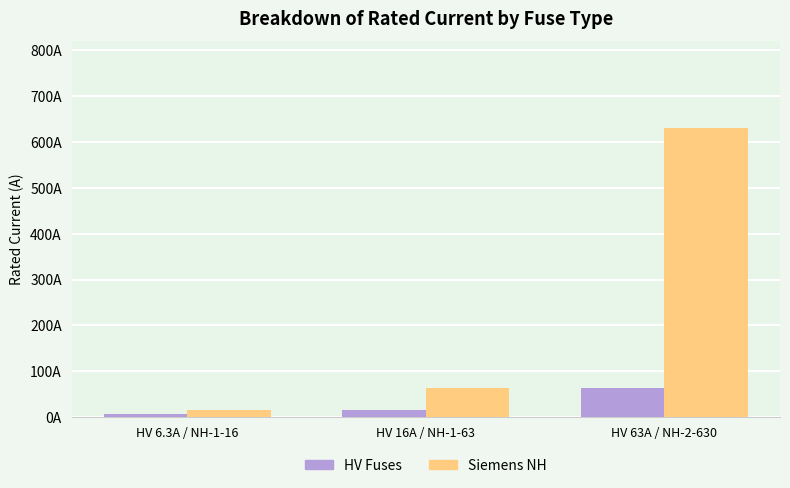

At which label does Siemens NH reach its minimum?

HV 6.3A / NH-1-16